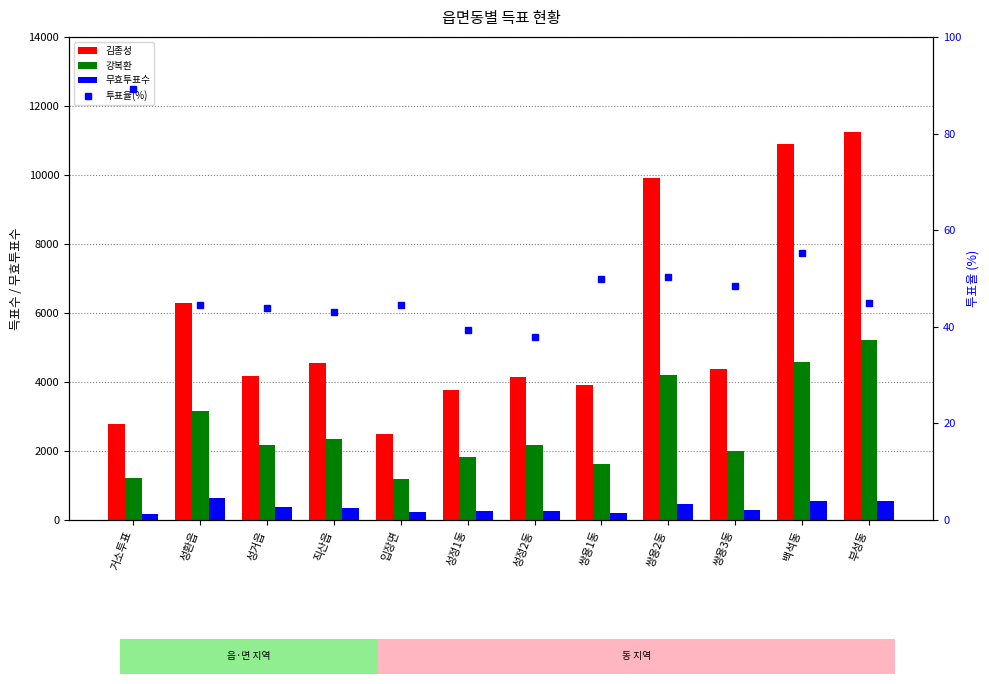

What is the smallest value displayed?

37.9